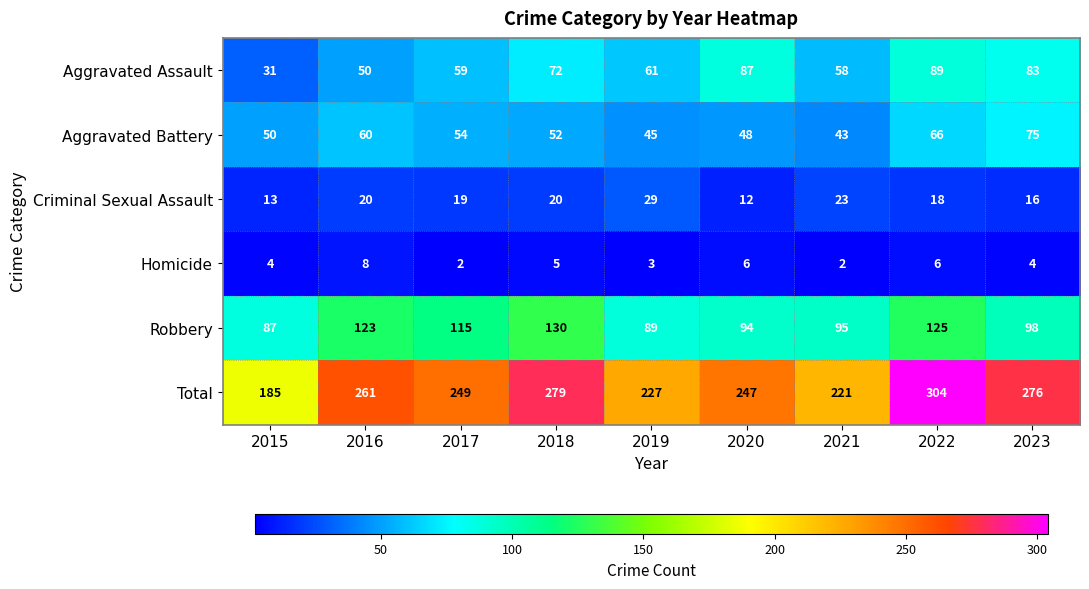

What is the total value across all series at 2019?

454